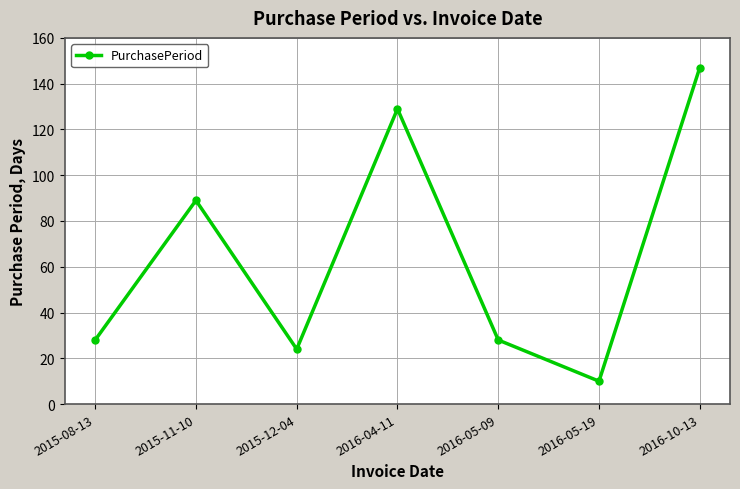

Which category has the highest value across all series?

2016-10-13